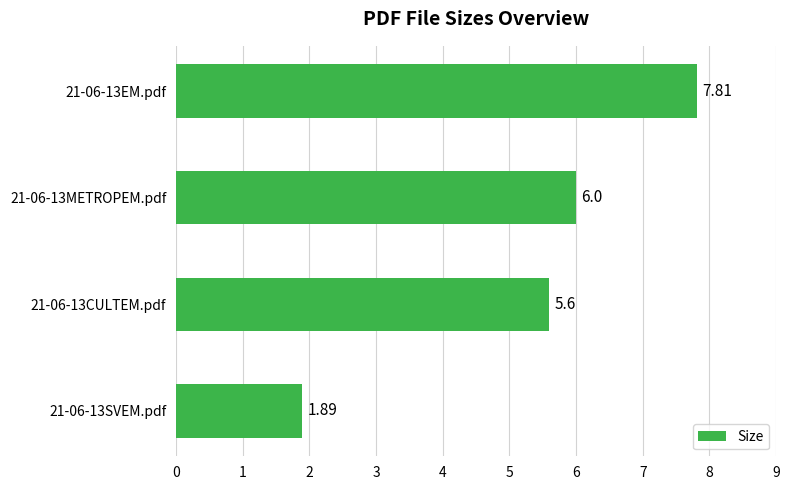

What is the difference between the maximum and second lowest values?

2.2